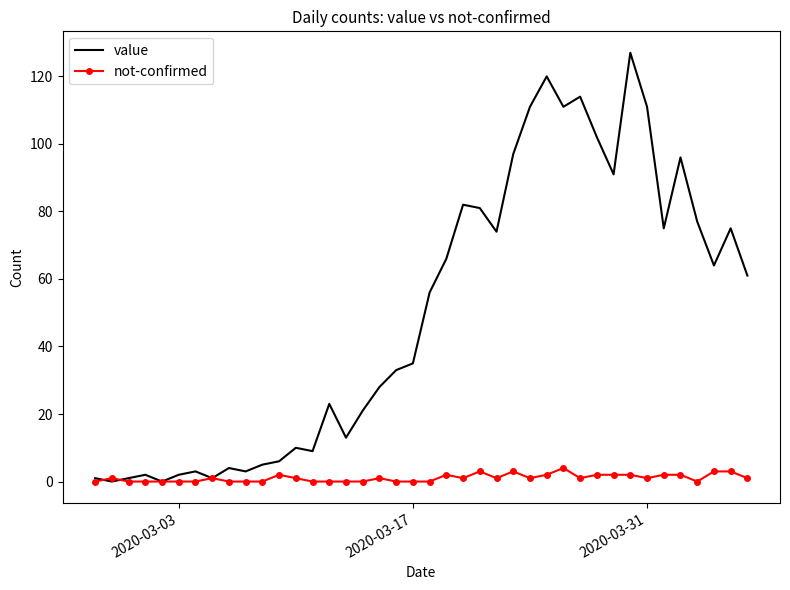

What is the maximum value shown in the chart?

127